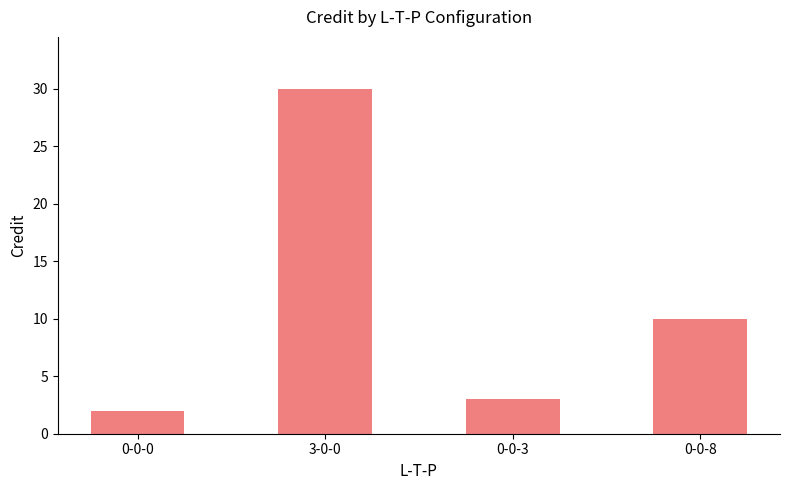

True or false: the data shows 30 at 3-0-0.

True